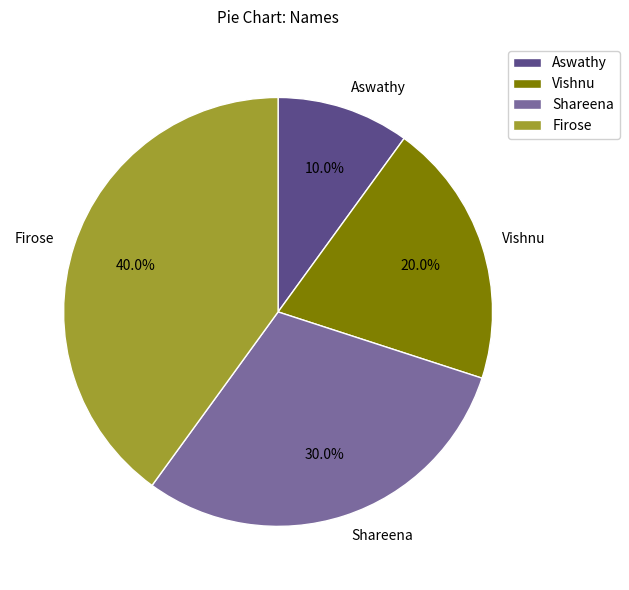

To the nearest percent, what is the combined percentage of Firose and Shareena?

70%